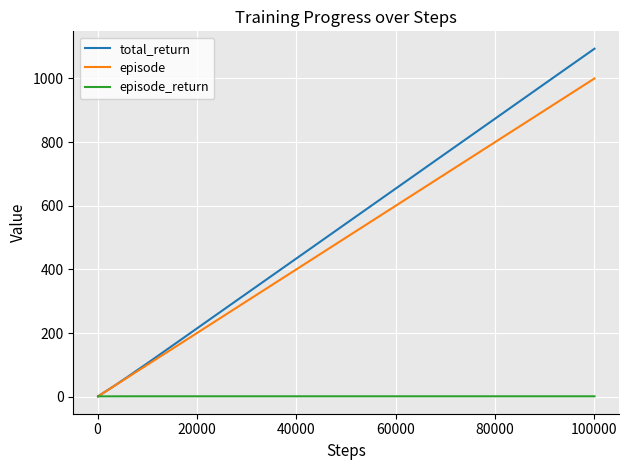

List the series in order of their peak value, lowest first.

episode_return, episode, total_return